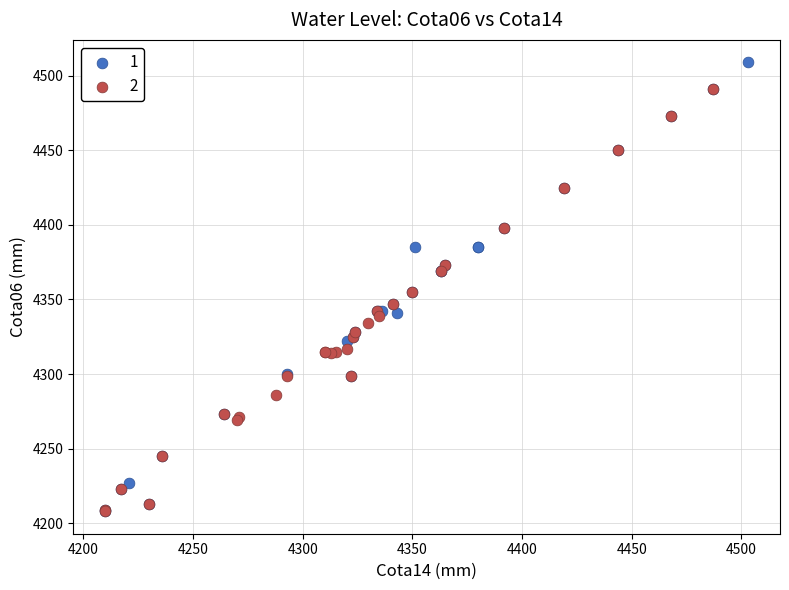

What are all the series names shown in the legend?

1, 2